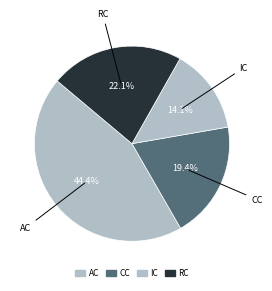

Count the number of slices in the pie.

4